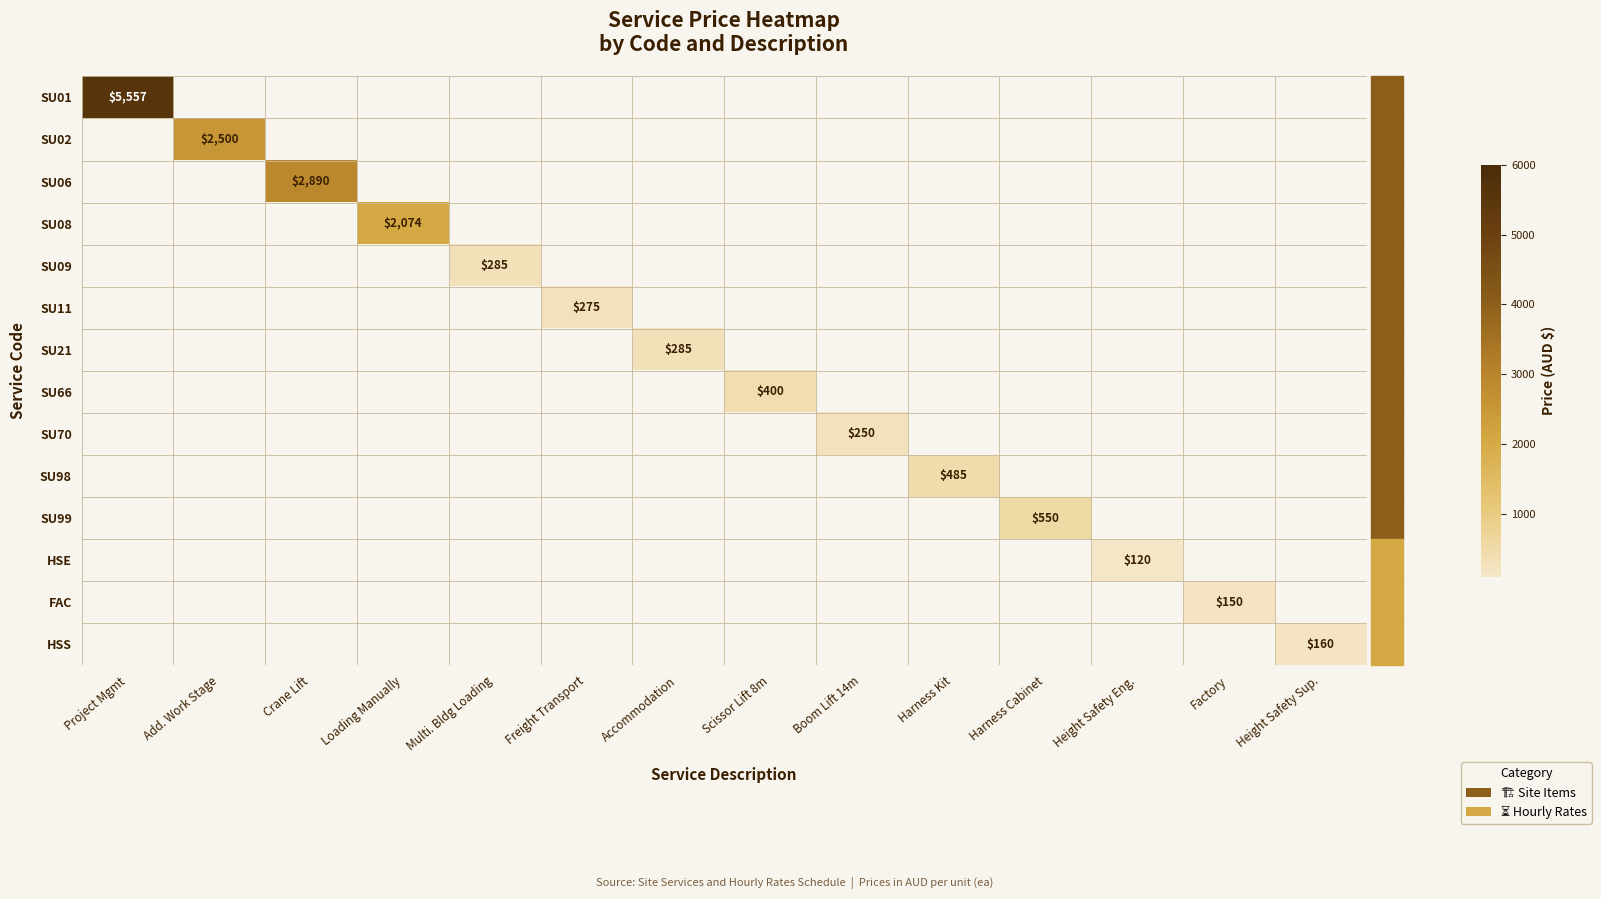

True or false: SU02 has a value of 815 at Add. Work Stage.

False